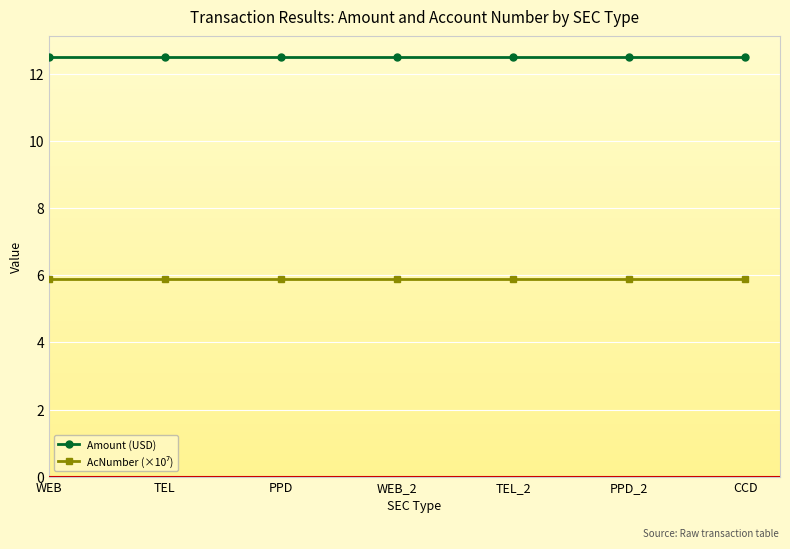

Count the number of categories in the chart.

7